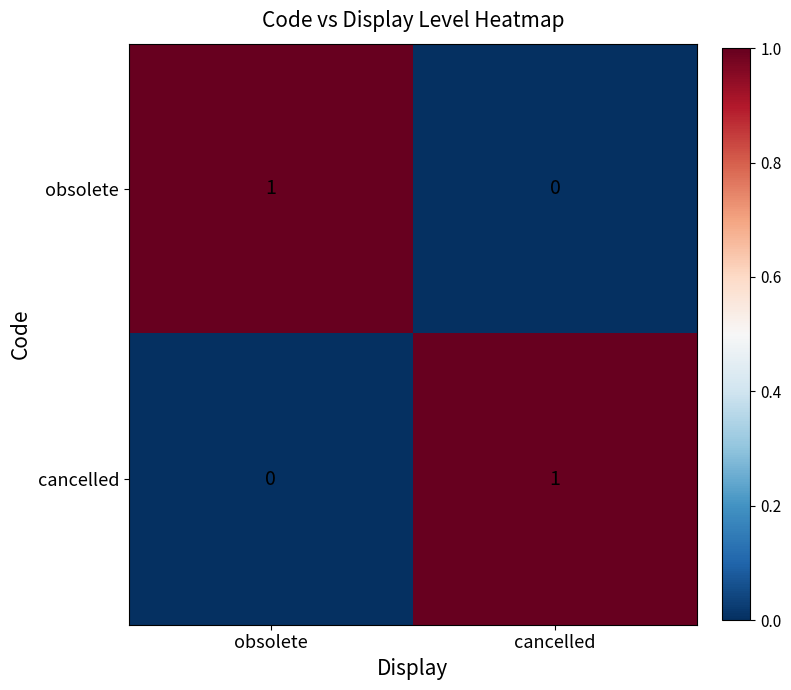

List the labels in order of cancelled value, largest first.

cancelled, obsolete